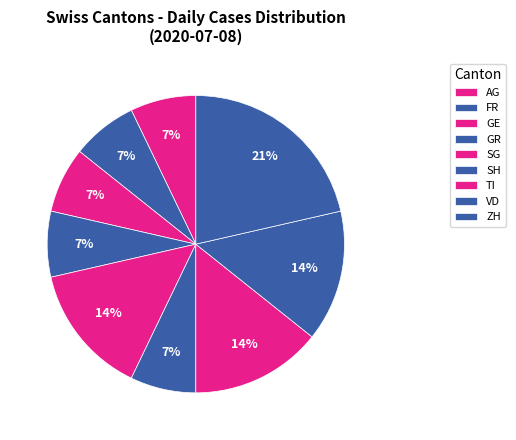

To the nearest percent, what portion does GE represent?

7%